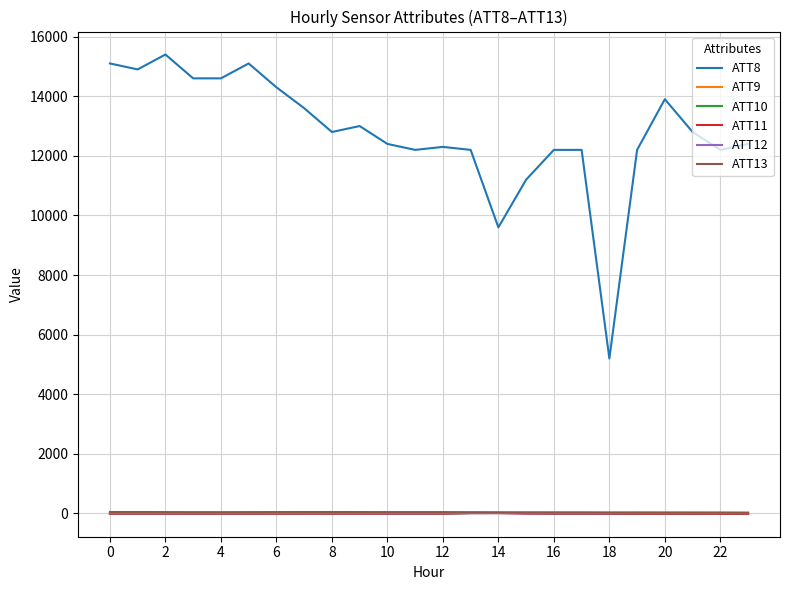

What is the average value of the ATT9 series?

-6.8